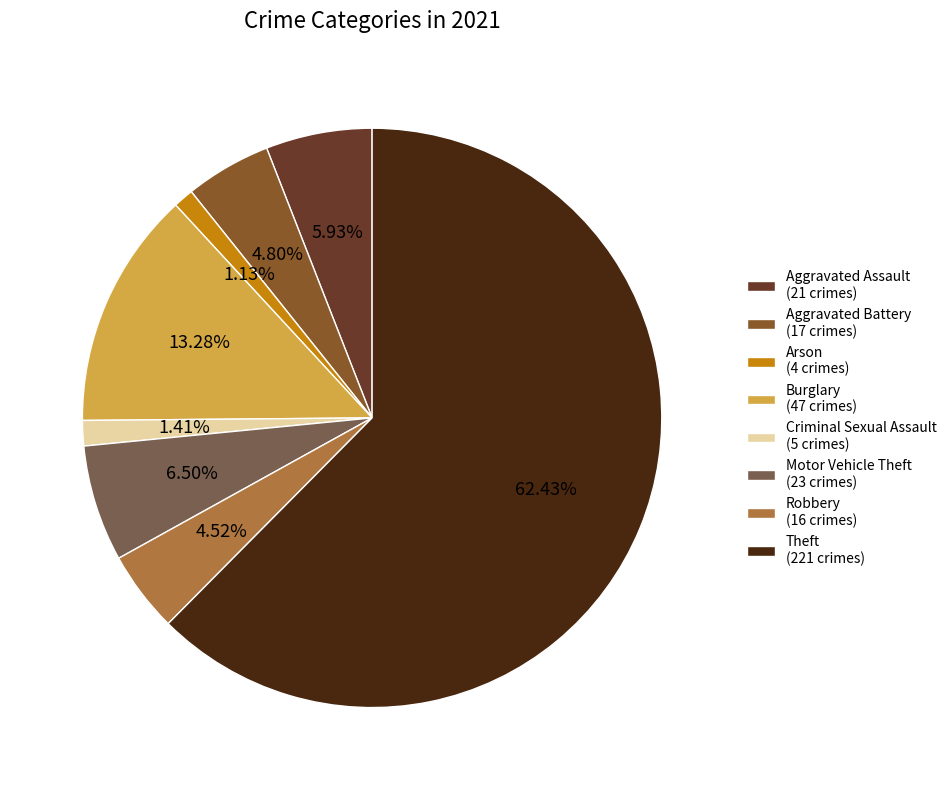

Does Arson (4 crimes) account for over 50% of the chart?

No